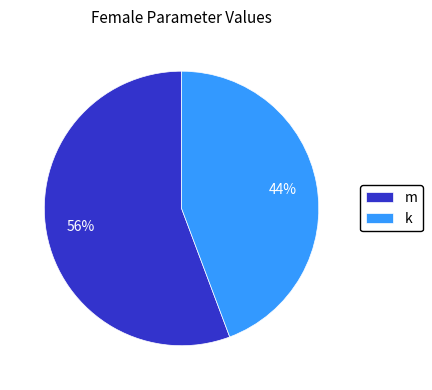

The k slice represents 44% of the pie. True or false?

True